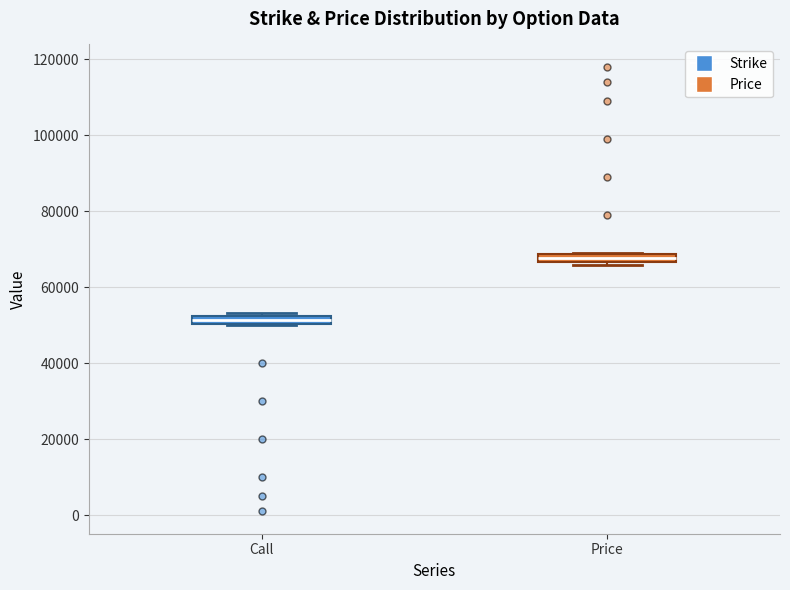

Which box's median line is the highest?

Price